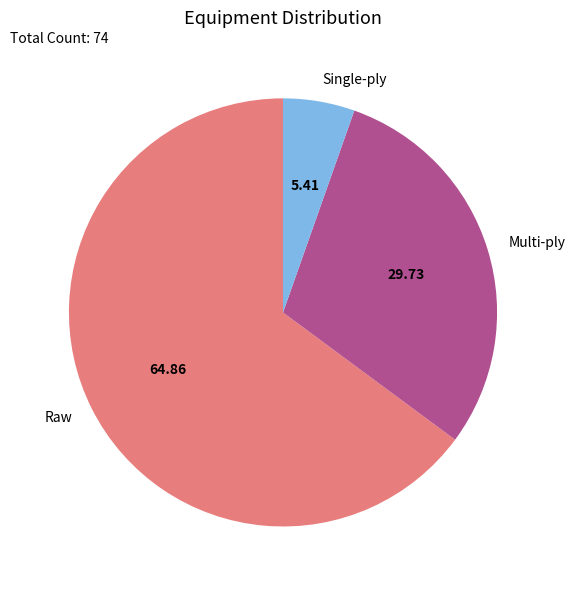

Is the sum of Multi-ply and Single-ply greater than half?

No